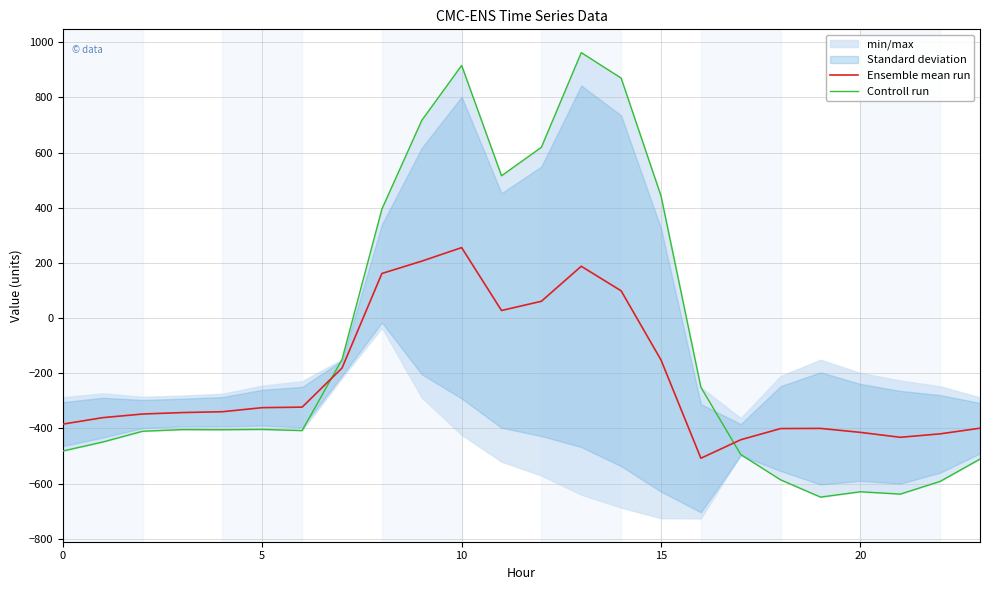

How many intersections are there between Ensemble mean run and Controll run?

2